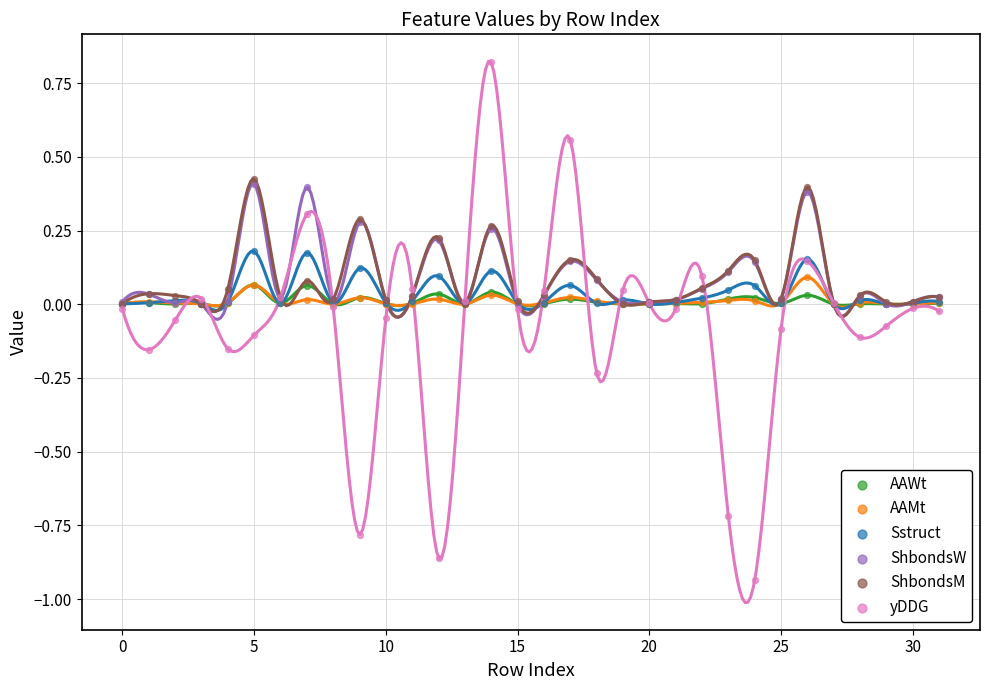

What are all the series names shown in the legend?

AAWt, AAMt, Sstruct, ShbondsW, ShbondsM, yDDG